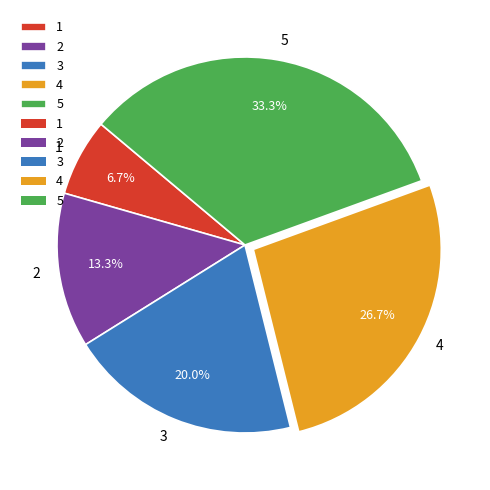

True or false: 5 accounts for 43% of the total.

False